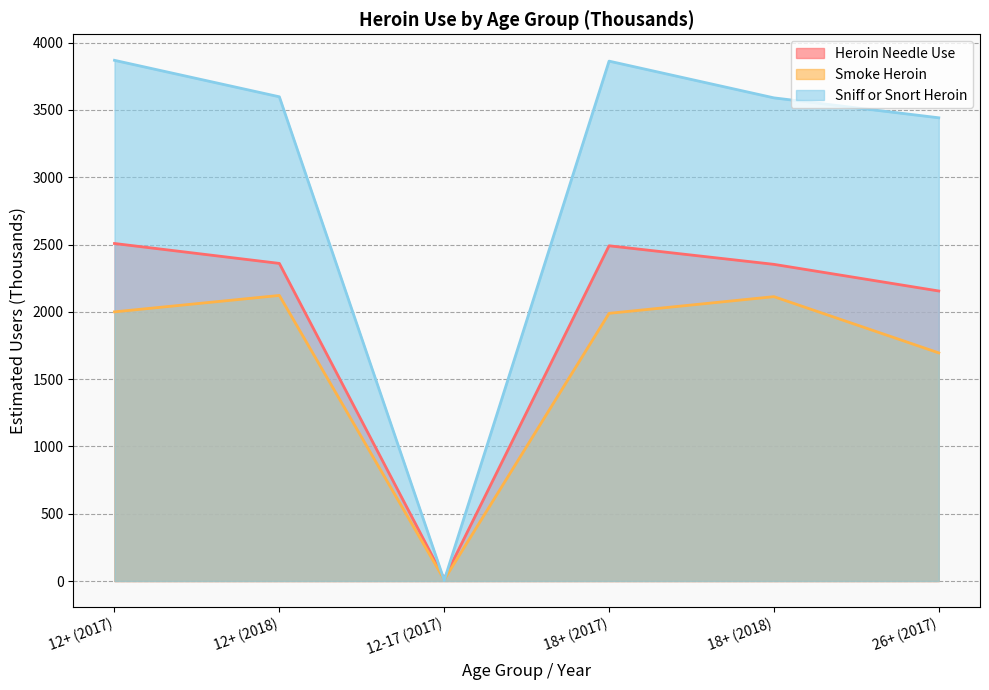

What position from the right is 18+ (2018)?

2